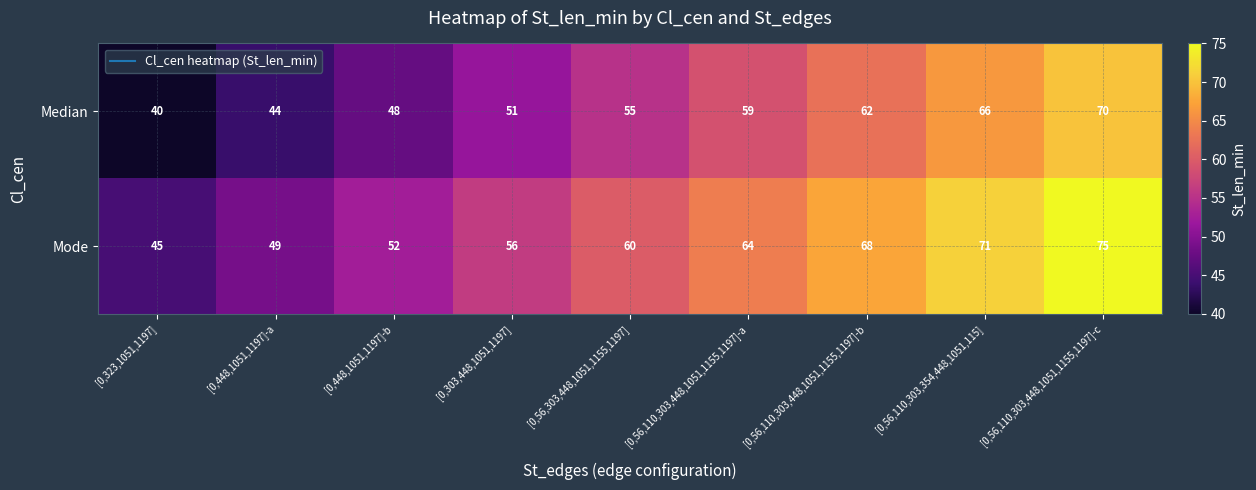

List the series in order of their peak value, highest first.

Mode, Median